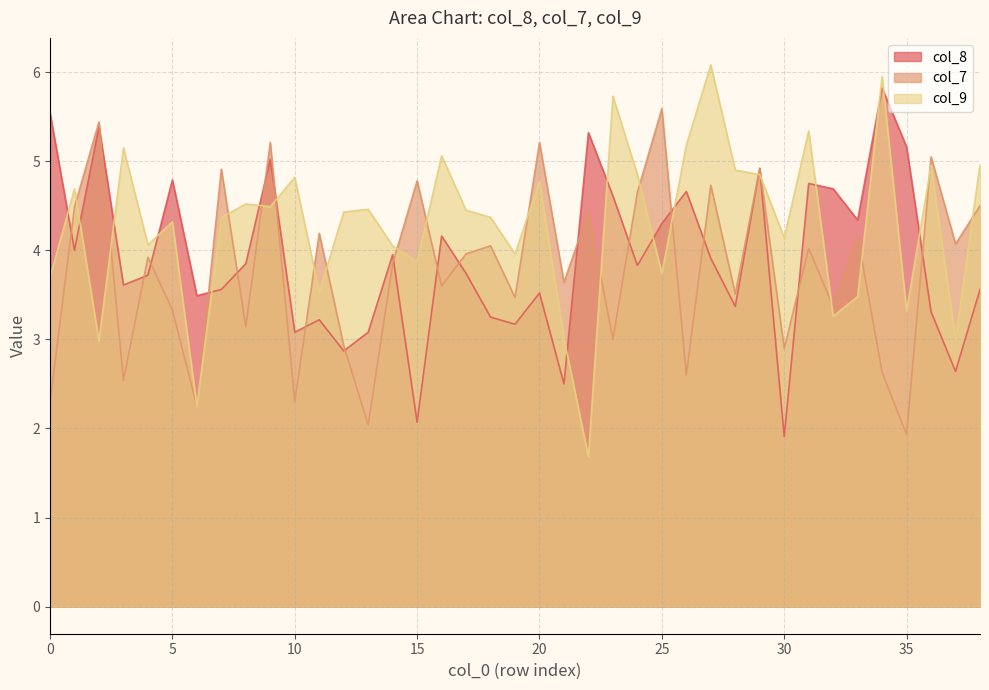

How many distinct data groups are displayed?

3